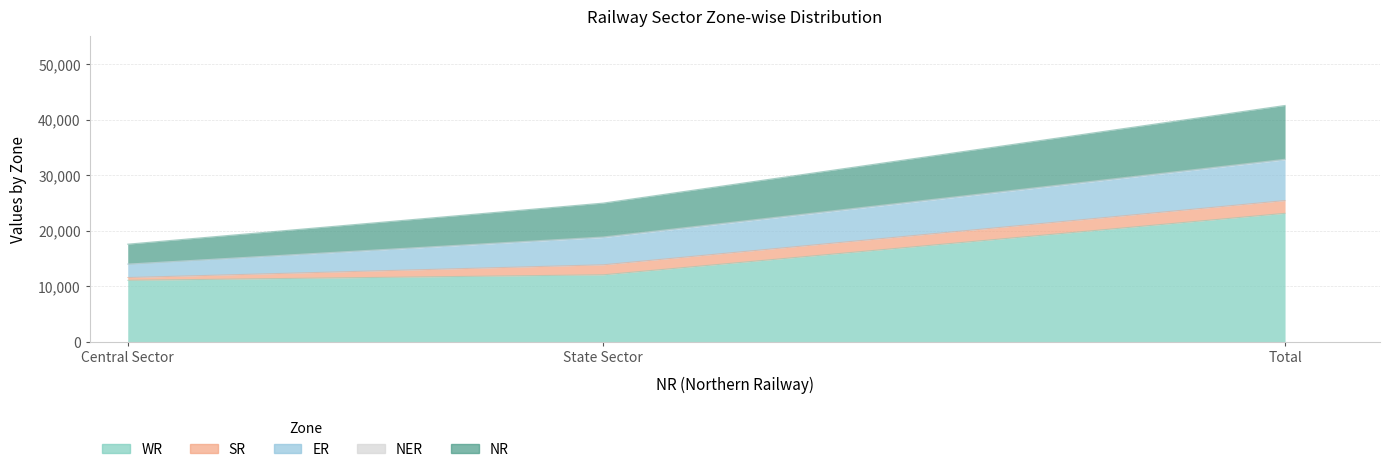

What is the difference between the NR values at Central Sector and State Sector?

2504